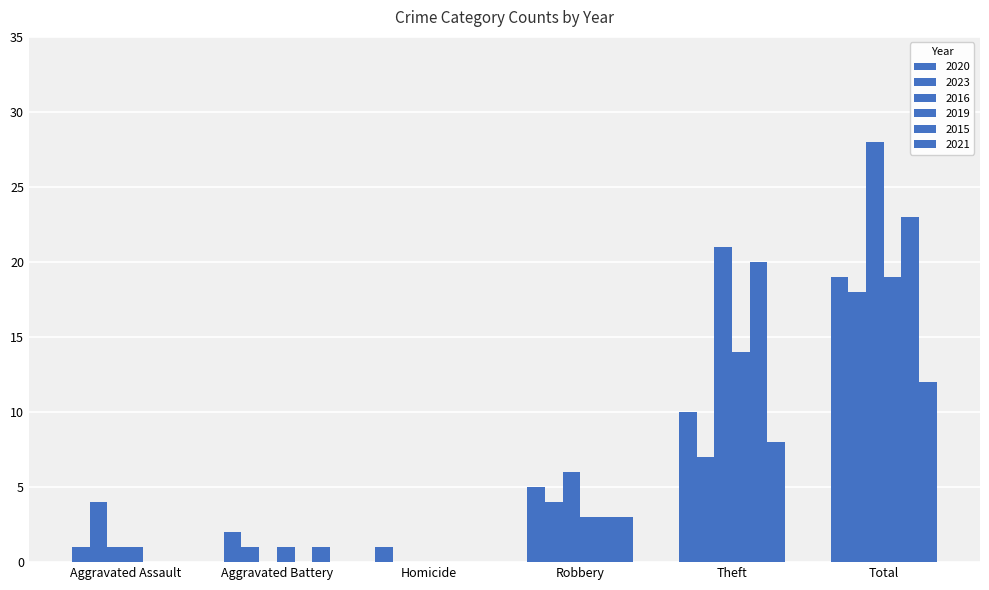

How many distinct data groups are displayed?

6